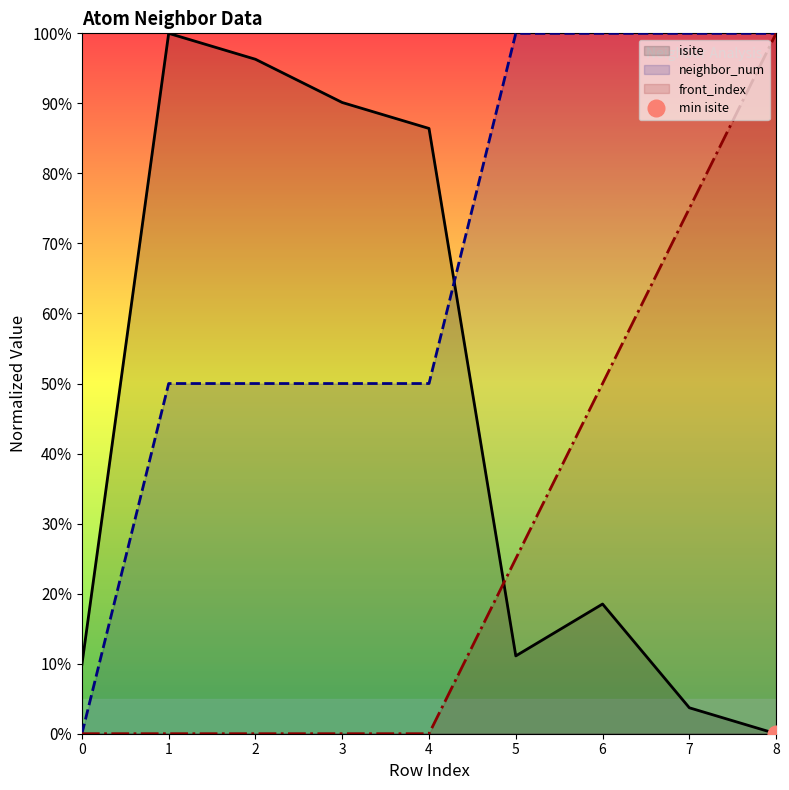

Reading left to right, extract all data points from this chart.

isite: 0=9.9	1=100.0	2=96.3	3=90.1	4=86.4	5=11.1	6=18.5	7=3.7	8=0.0
neighbor_num: 0=0.0	1=50.0	2=50.0	3=50.0	4=50.0	5=100.0	6=100.0	7=100.0	8=100.0
front_index: 0=0.0	1=0.0	2=0.0	3=0.0	4=0.0	5=25.0	6=50.0	7=75.0	8=100.0